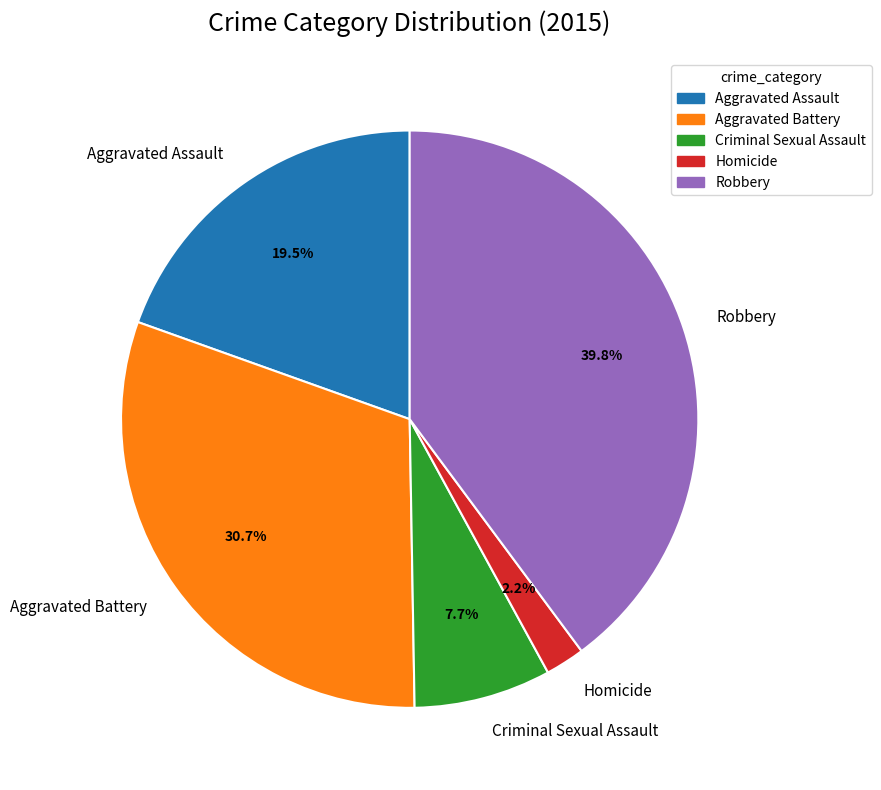

To the nearest percent, what is the average slice percentage?

20%